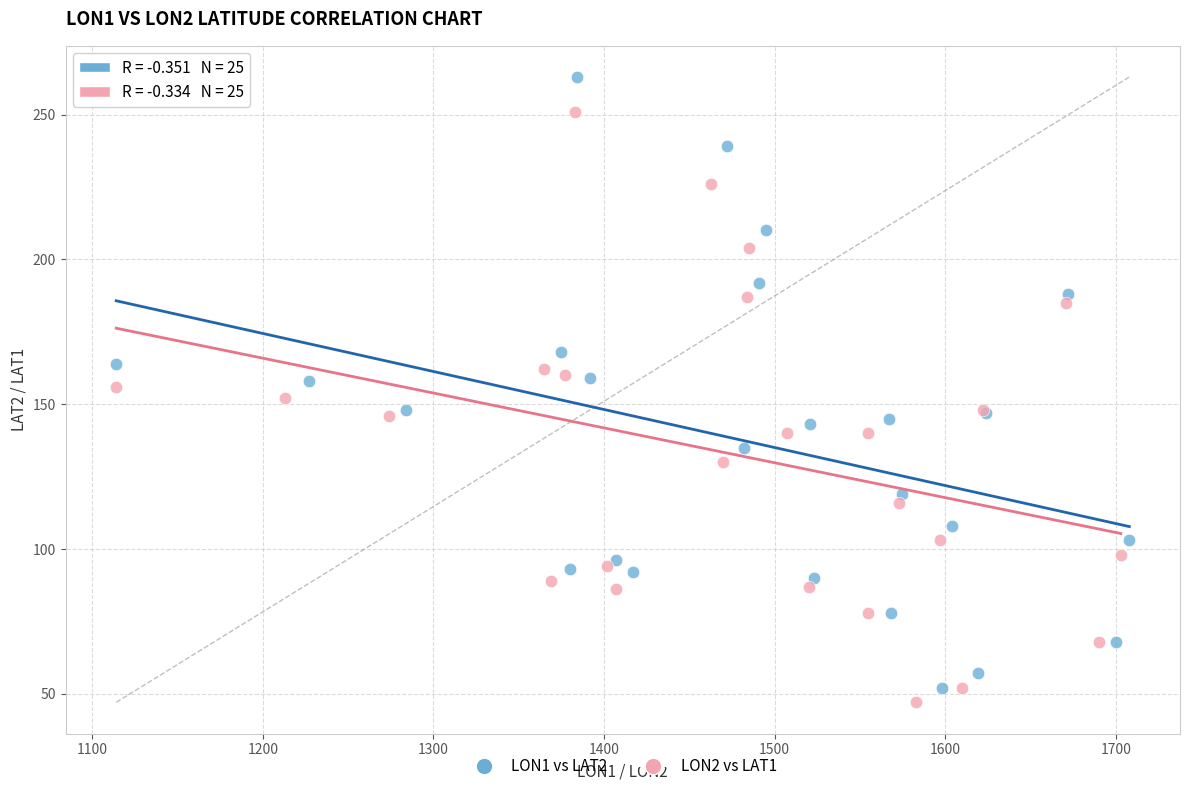

Which series contains the highest Y value?

LON1 vs LAT2